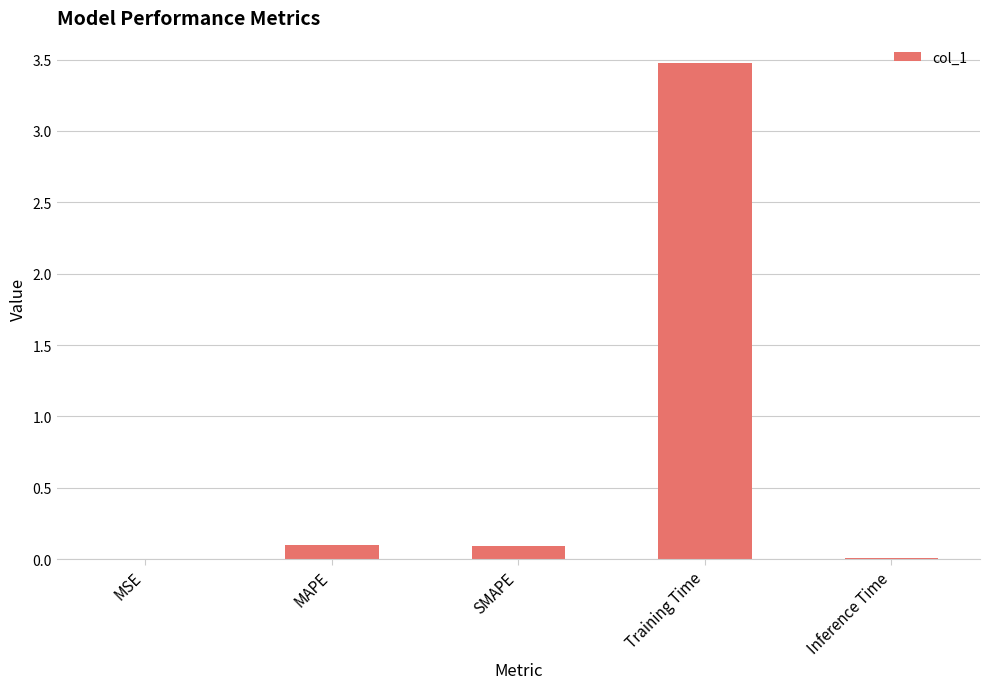

Which label corresponds to the largest value in the chart?

Training Time